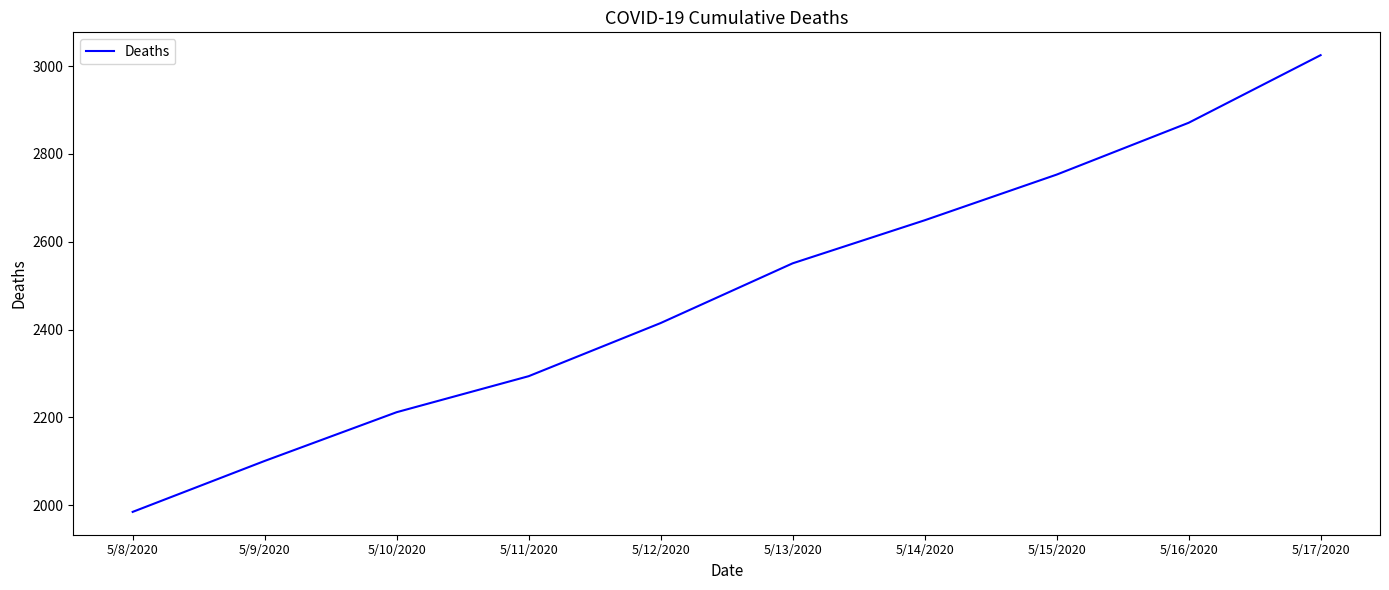

Rank the categories by value from lowest to highest.

5/8/2020, 5/9/2020, 5/10/2020, 5/11/2020, 5/12/2020, 5/13/2020, 5/14/2020, 5/15/2020, 5/16/2020, 5/17/2020